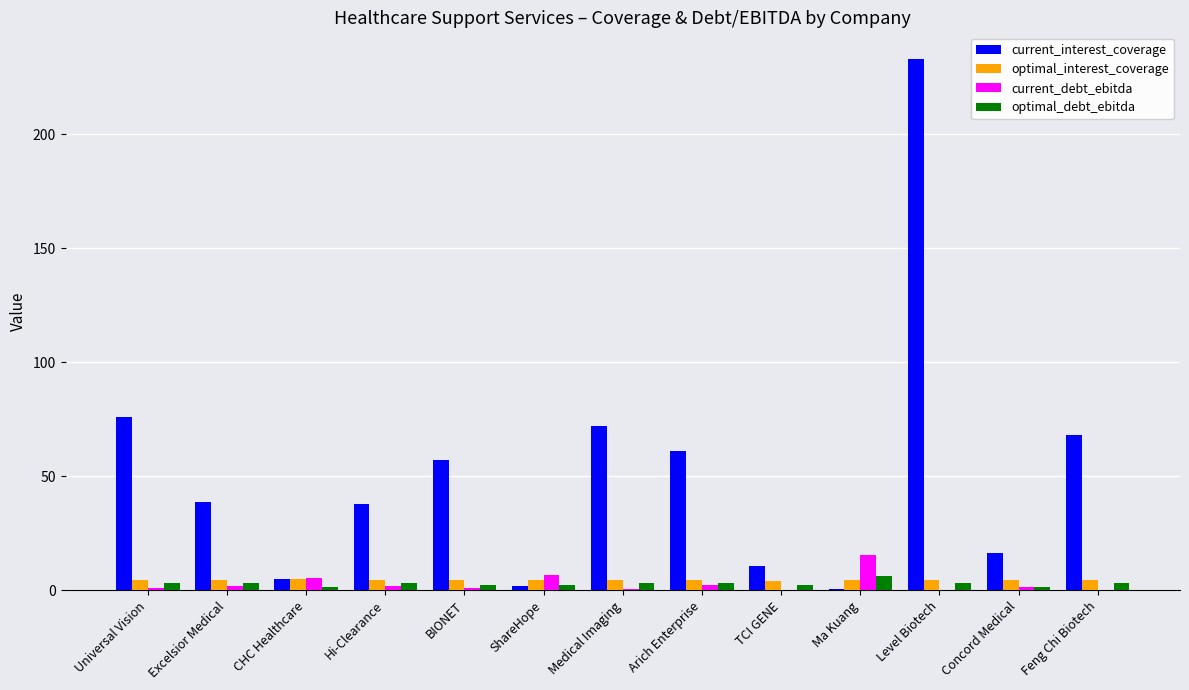

Which series has the largest total across all categories?

current_interest_coverage